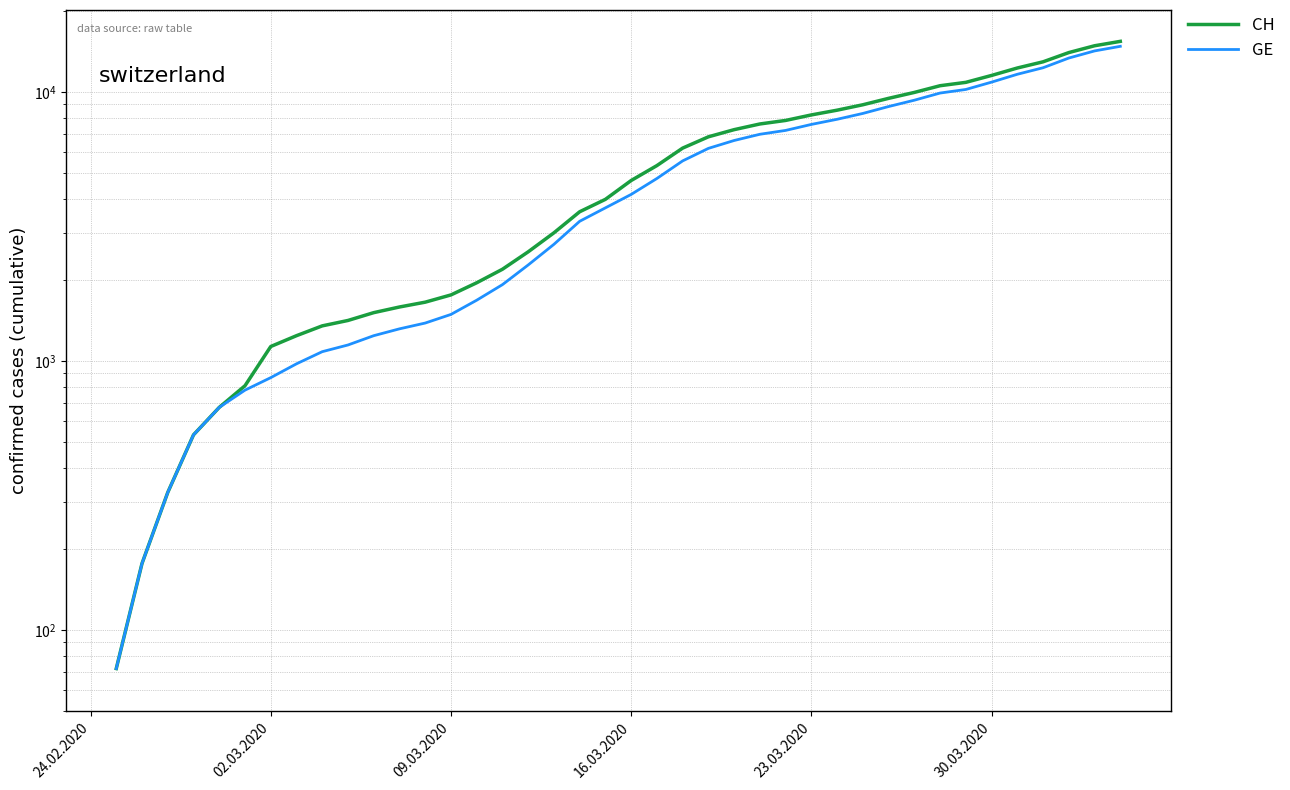

True or false: CH and GE intersect in this chart.

False